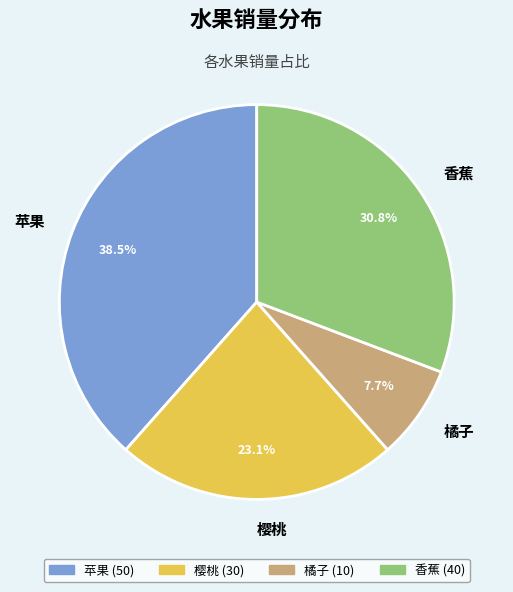

What is the largest slice in the pie chart?

苹果